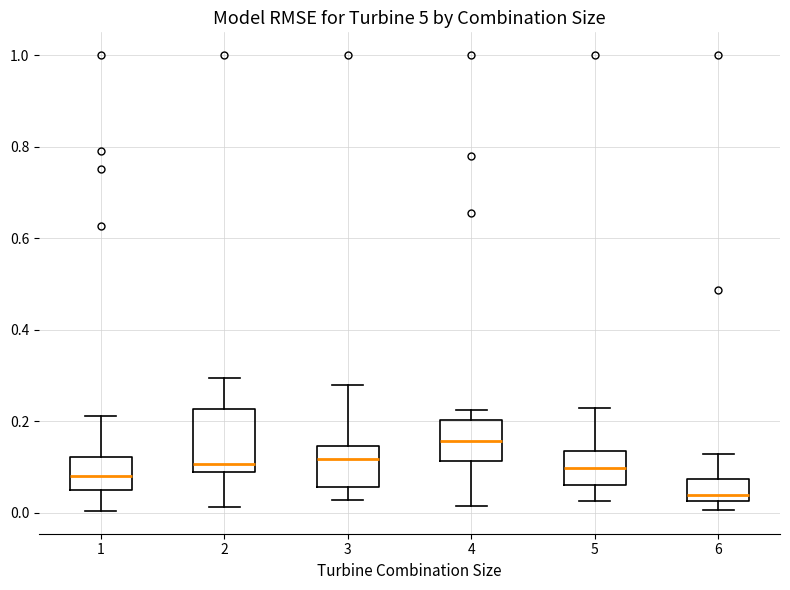

Which box has the highest median line?

4